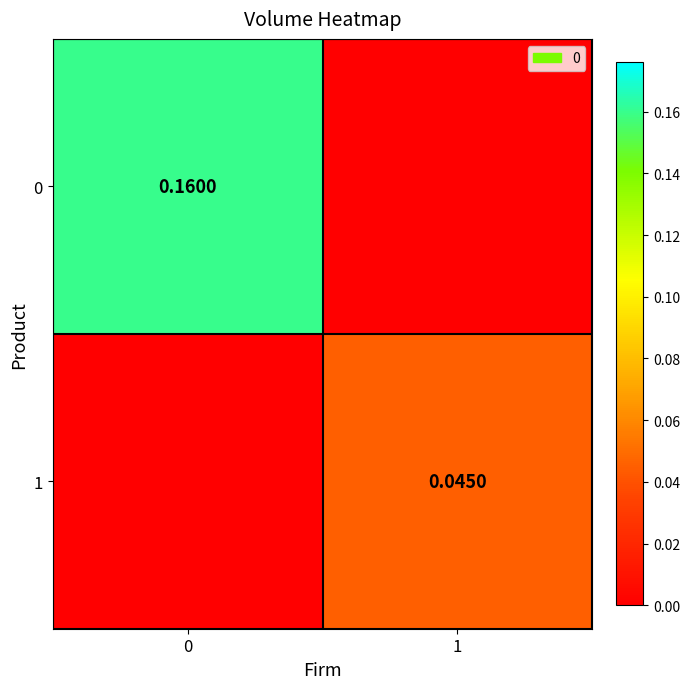

Rank the series by their average value, from lowest to highest.

row_1, row_0